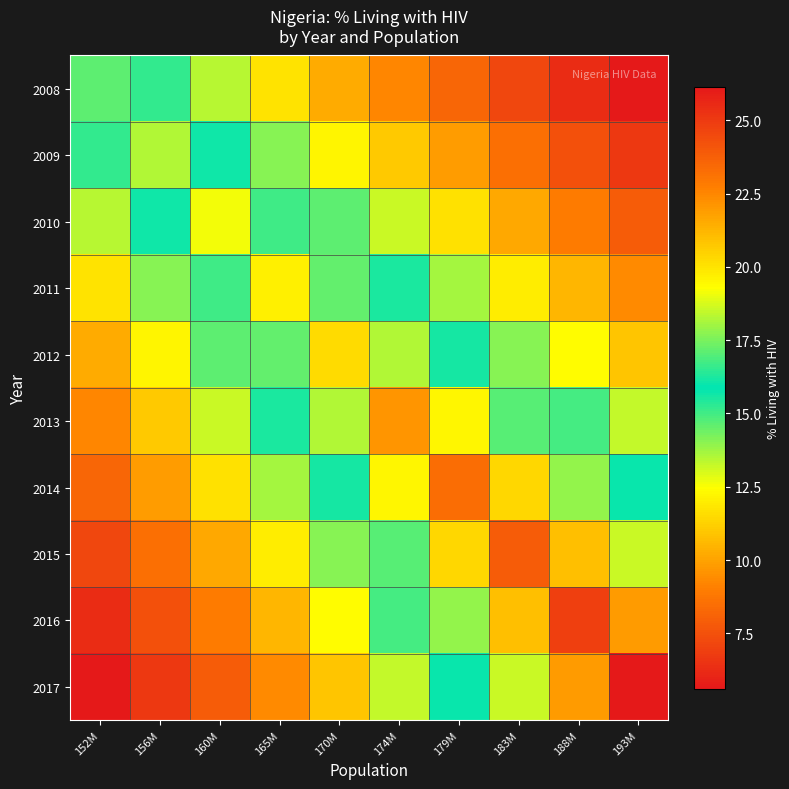

At which category is the sum across all series the highest?

179M